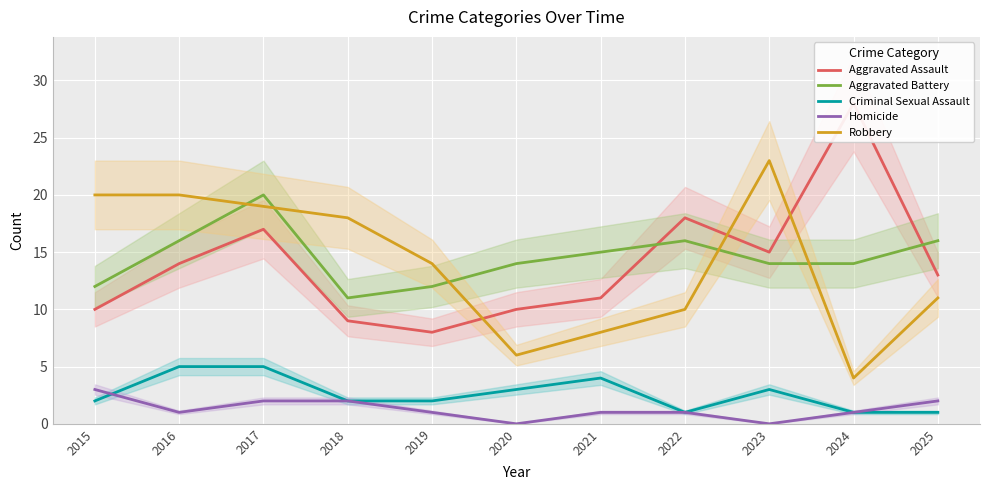

What is the spread (max minus min) of values at 2015?

18